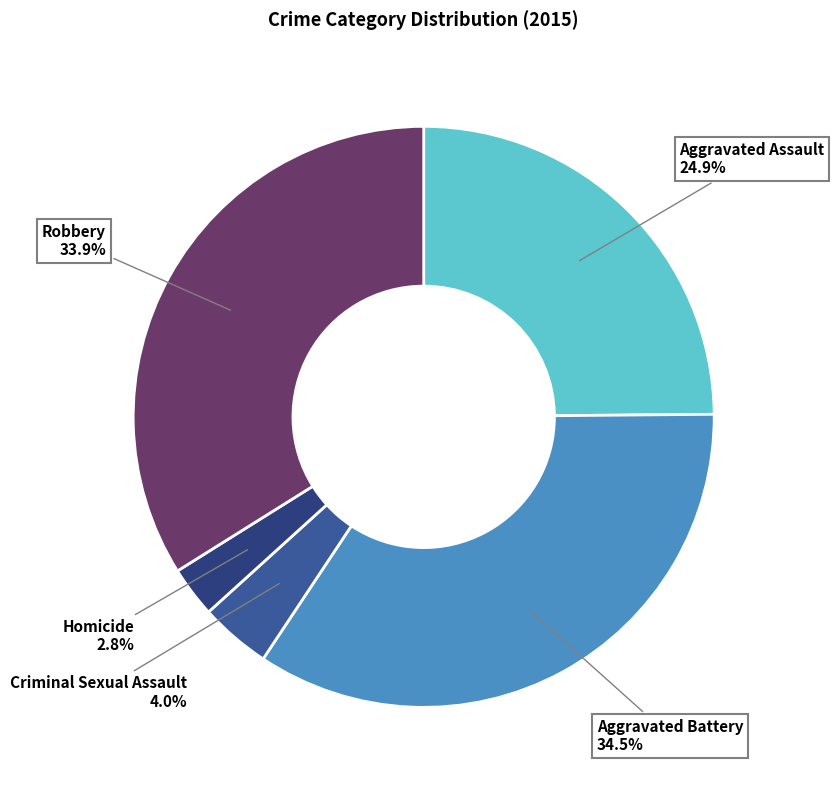

Which category has the biggest portion of the pie?

Aggravated Battery